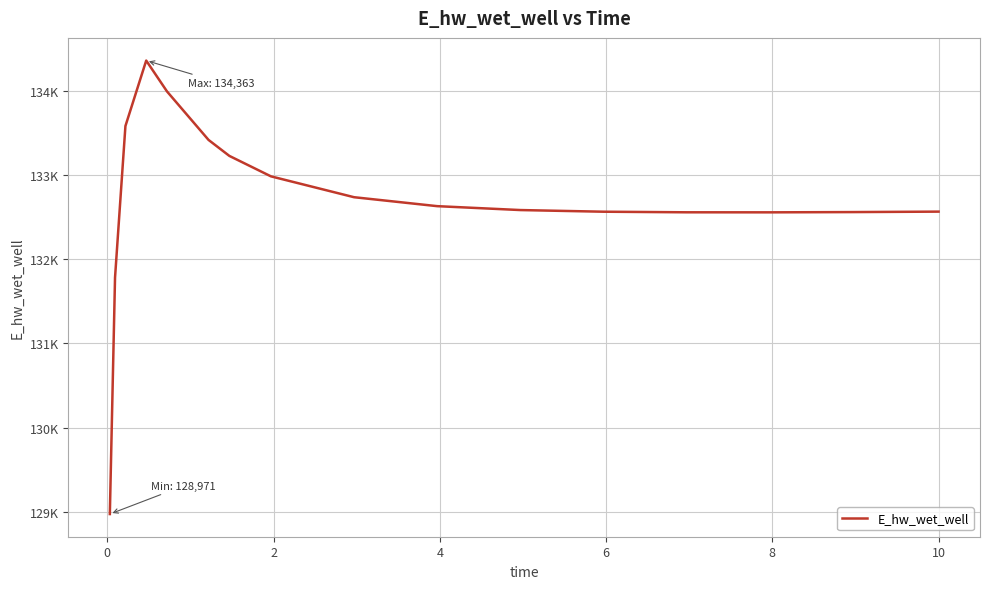

Is this an area chart (filled region under the line)?

No